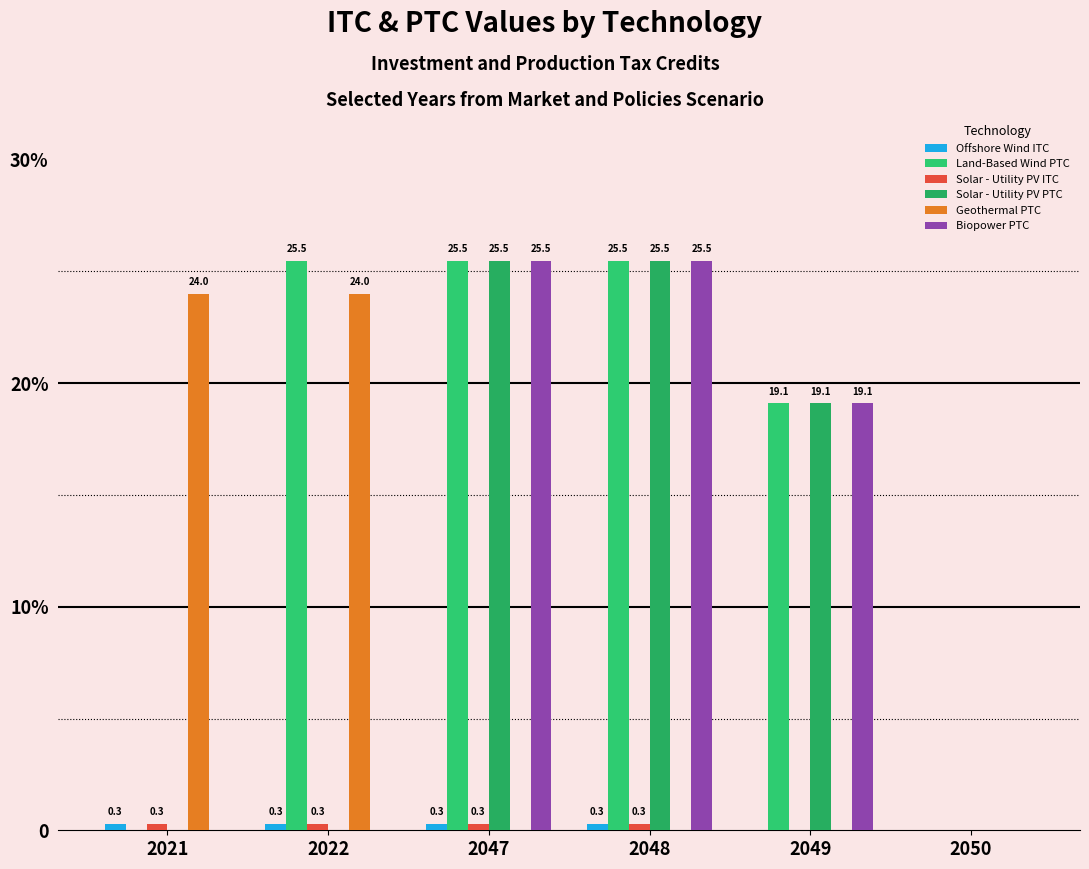

Does the chart contain stacked bars?

No